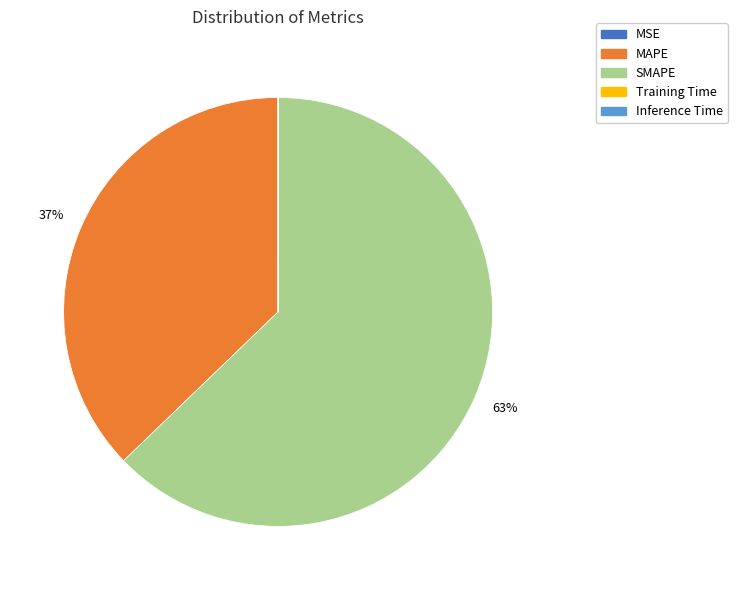

Which slice is the largest?

SMAPE